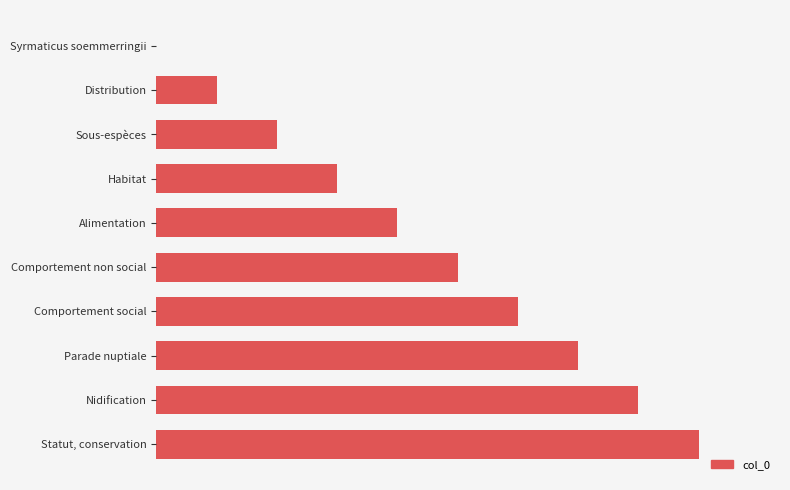

Rank the categories by value from lowest to highest.

Syrmaticus soemmerringii, Distribution, Sous-espèces, Habitat, Alimentation, Comportement non social, Comportement social, Parade nuptiale, Nidification, Statut, conservation